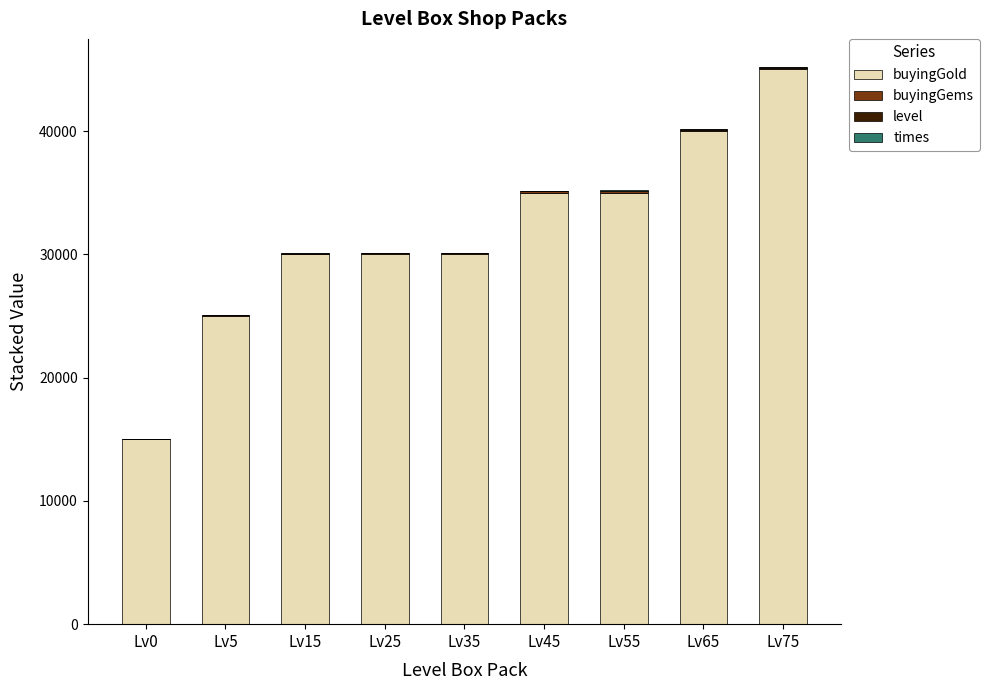

The value of buyingGold at Lv65 is 11279. True or false?

False